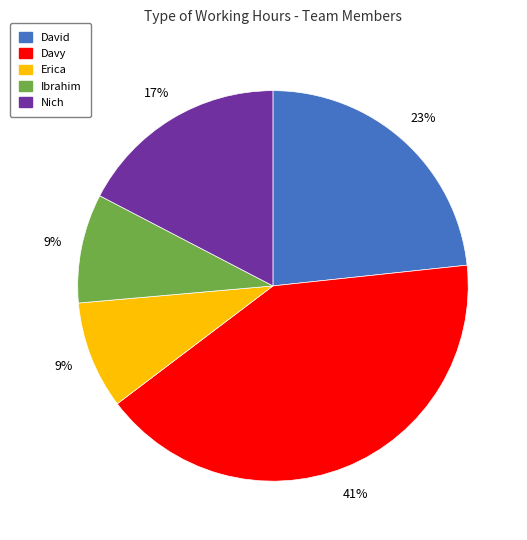

Which category has the biggest portion of the pie?

Davy